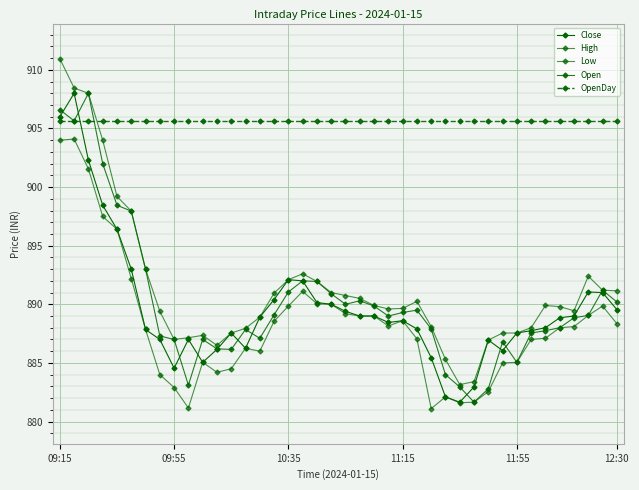

How many categories are shown in the chart?

40